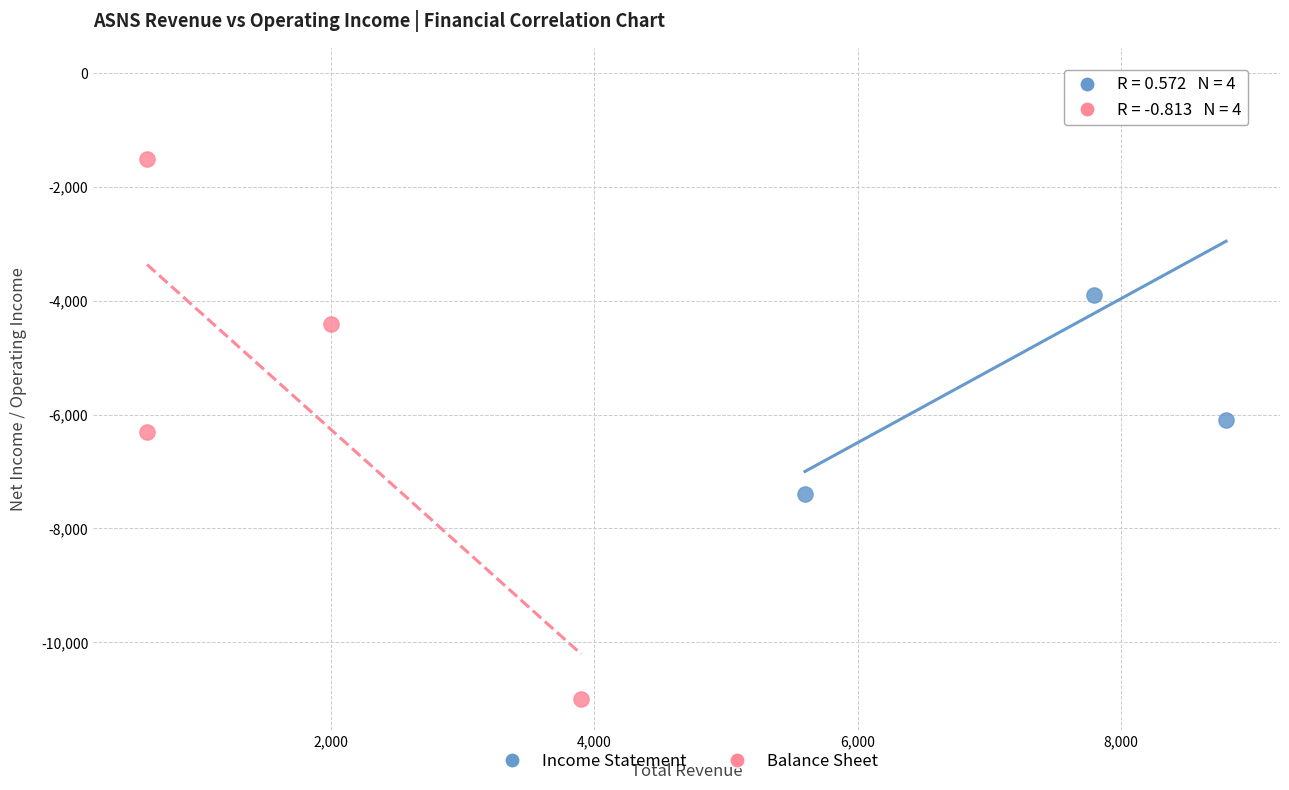

Which series has the largest Y range (max minus min)?

Balance Sheet